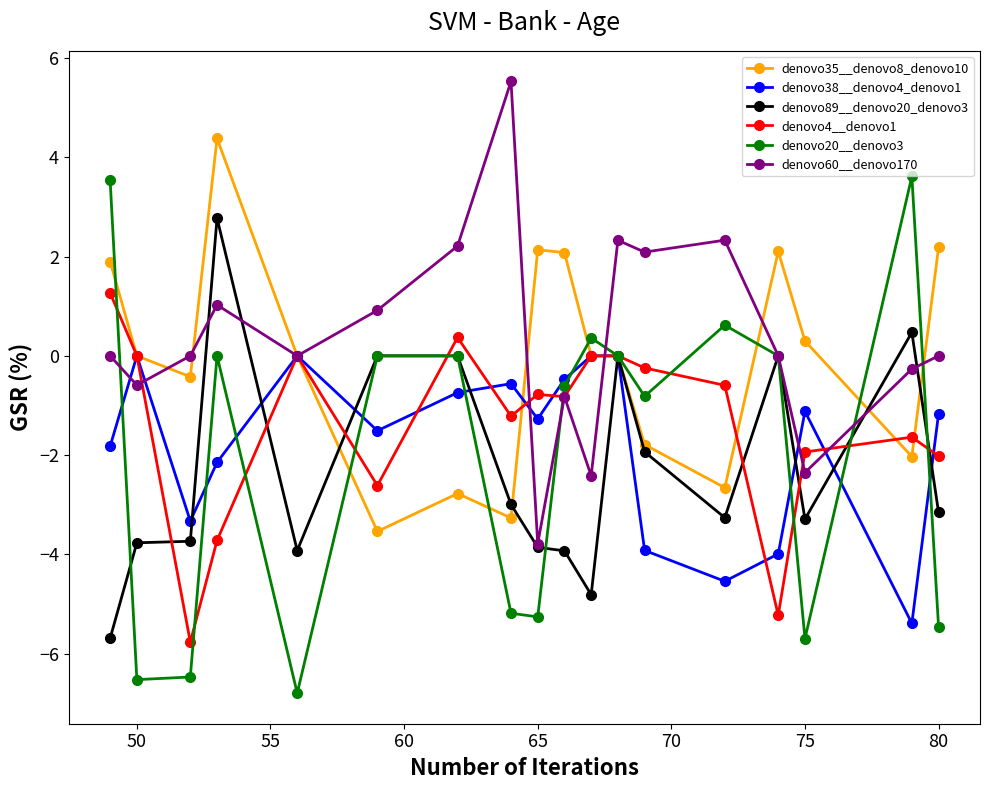

How many lines are shown in the chart?

6